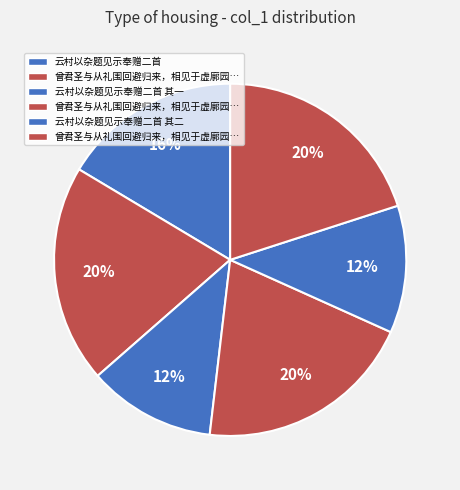

Count the number of slices in the pie.

6